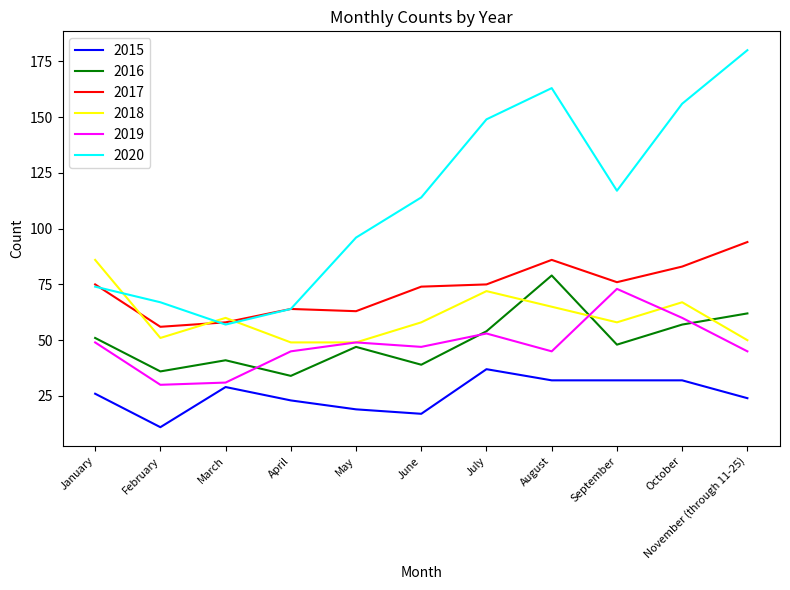

Between which two adjacent categories do 2017 and 2020 first intersect?

January and February